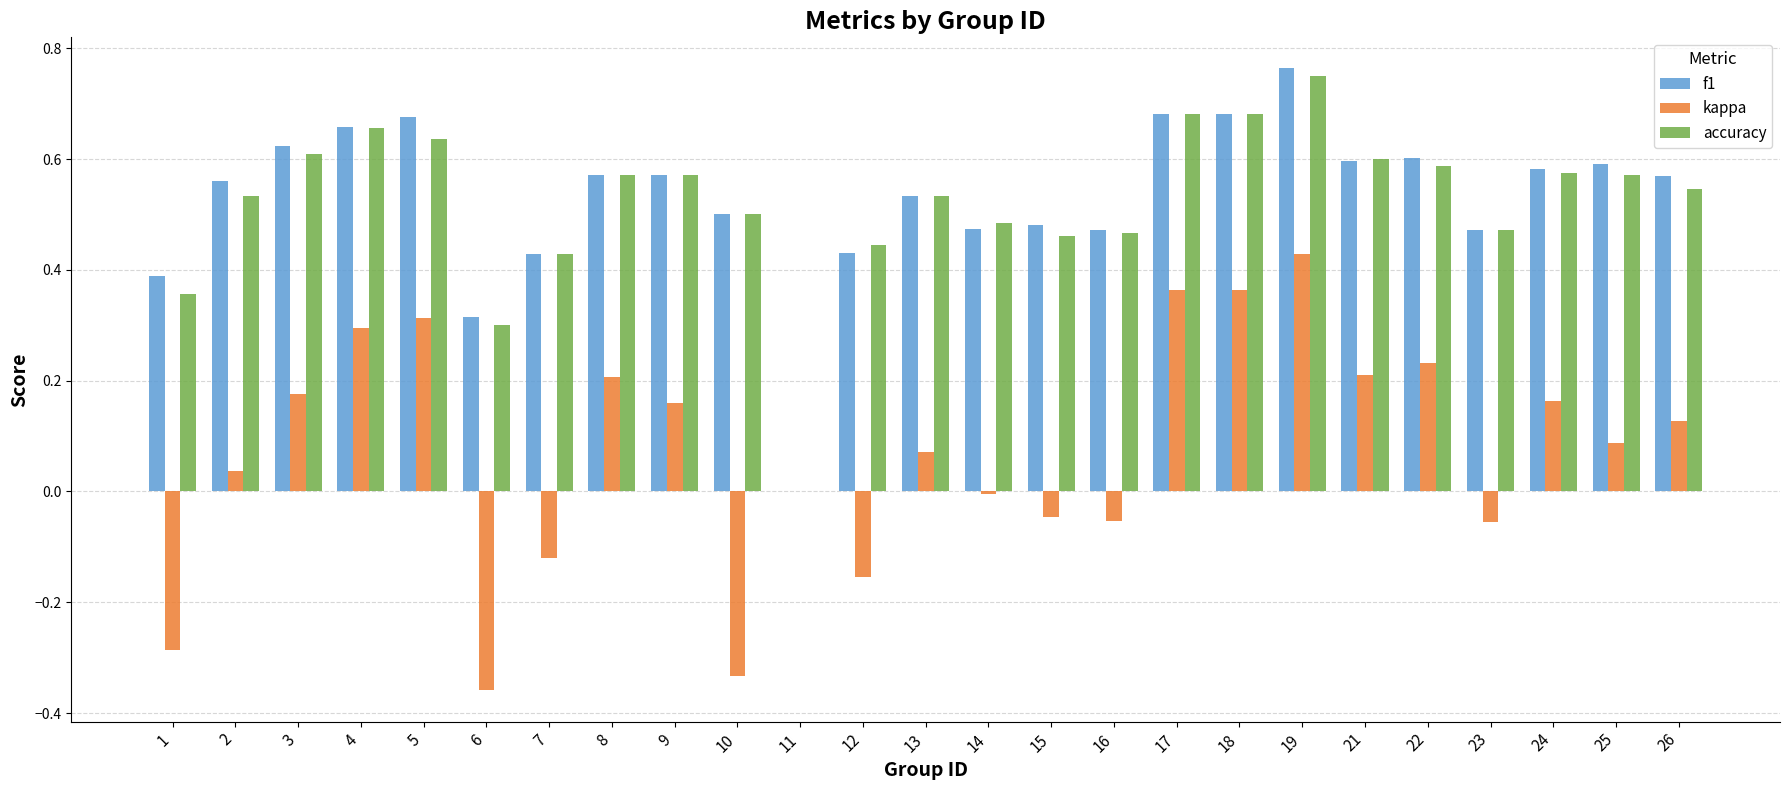

What is the total value across all series at 5?

1.6